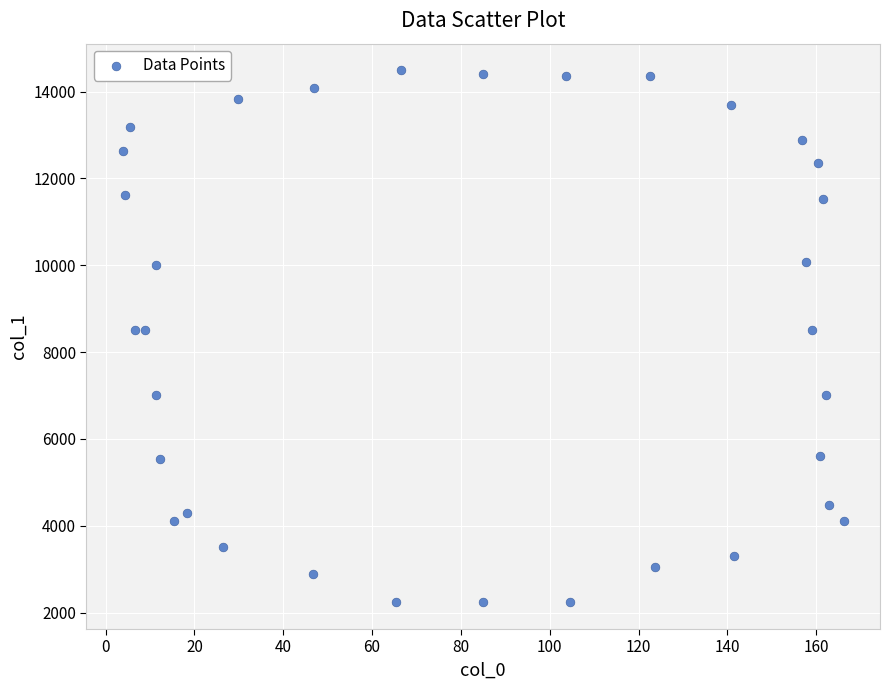

What is the range of Y values (max minus min)?

12253.7